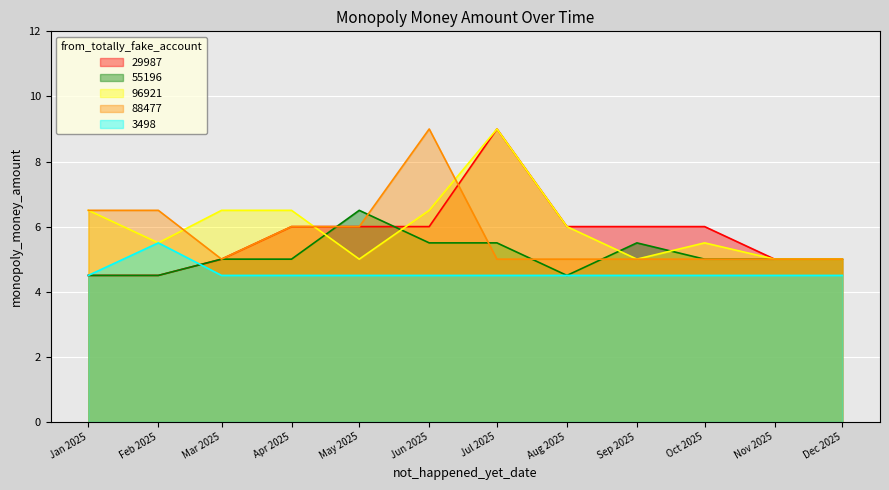

The value of 55196 at Sep 2025 is 5.5. True or false?

True